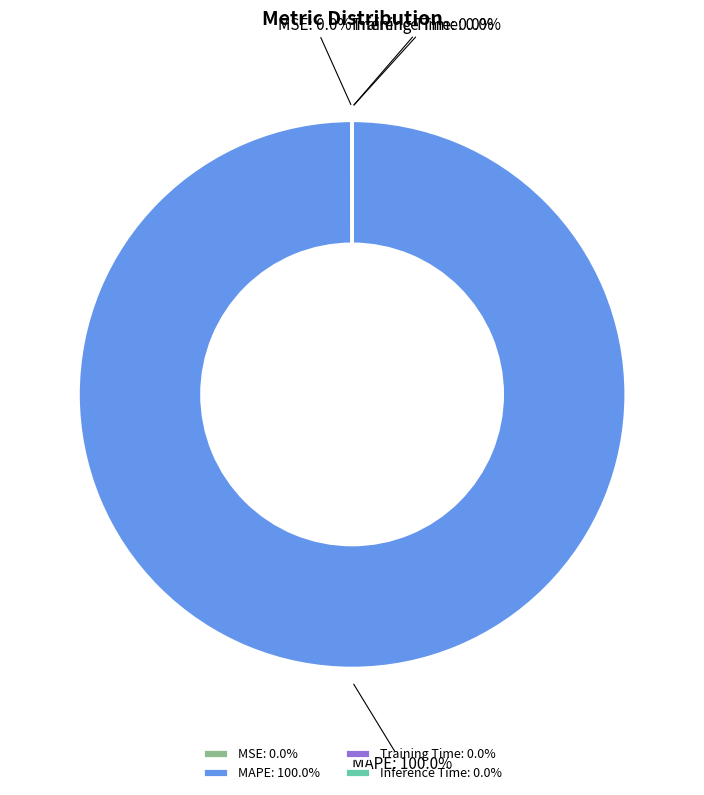

Is there any slice that represents more than half of the pie?

Yes